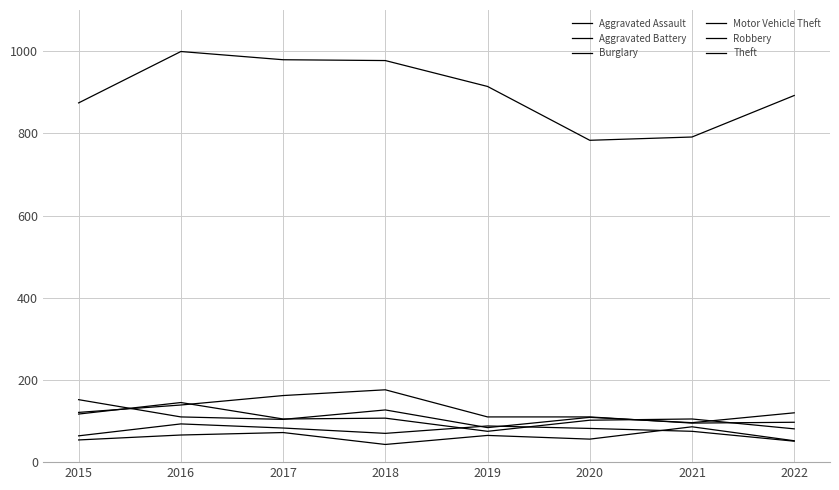

Is this an area chart (filled region under the line)?

No